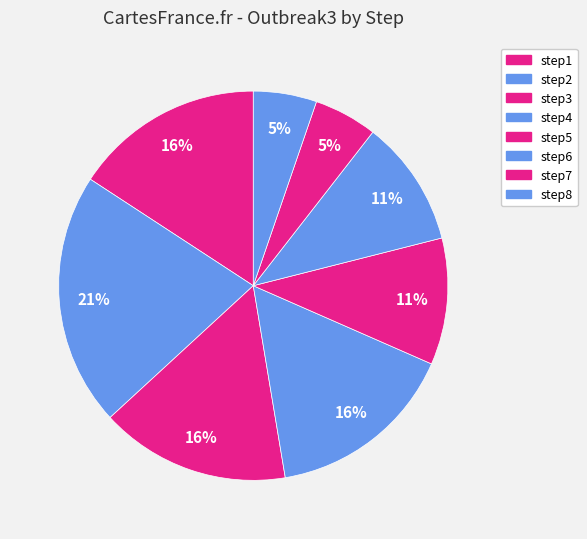

Rank the categories by value from highest to lowest.

step2, step1, step3, step4, step5, step6, step7, step8